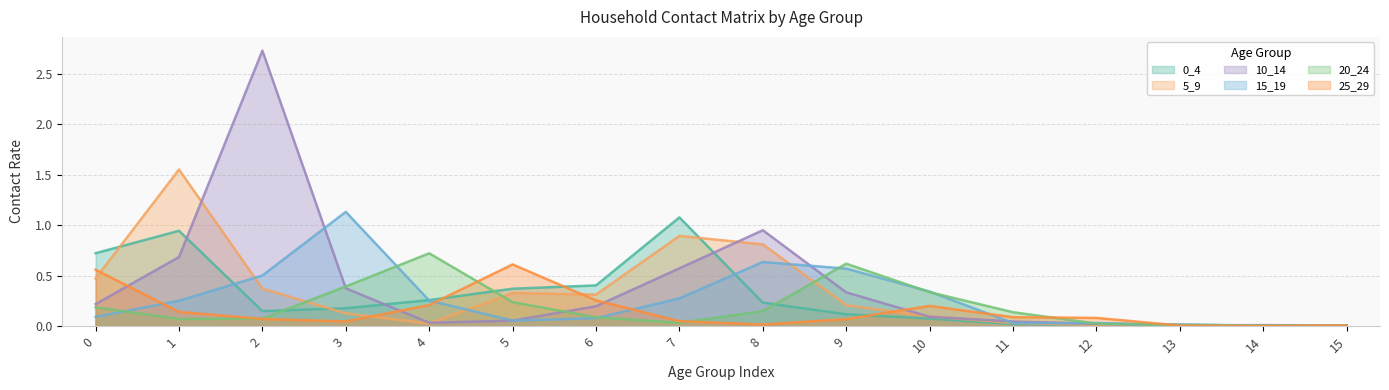

The 0_4 series shows 0.0 at 11. True or false?

False